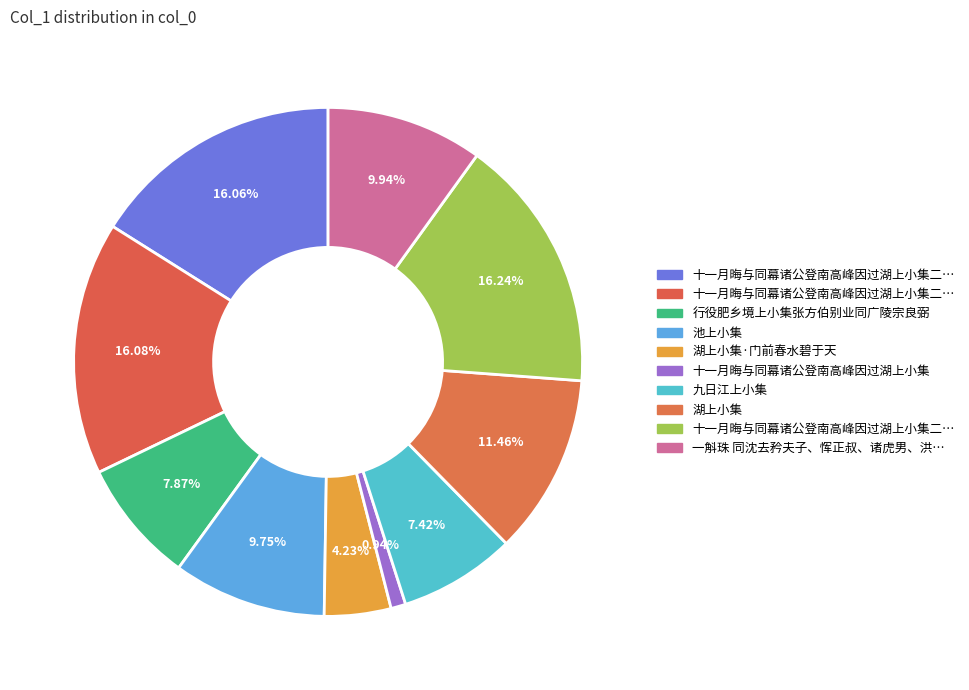

Count the number of slices in the pie.

10